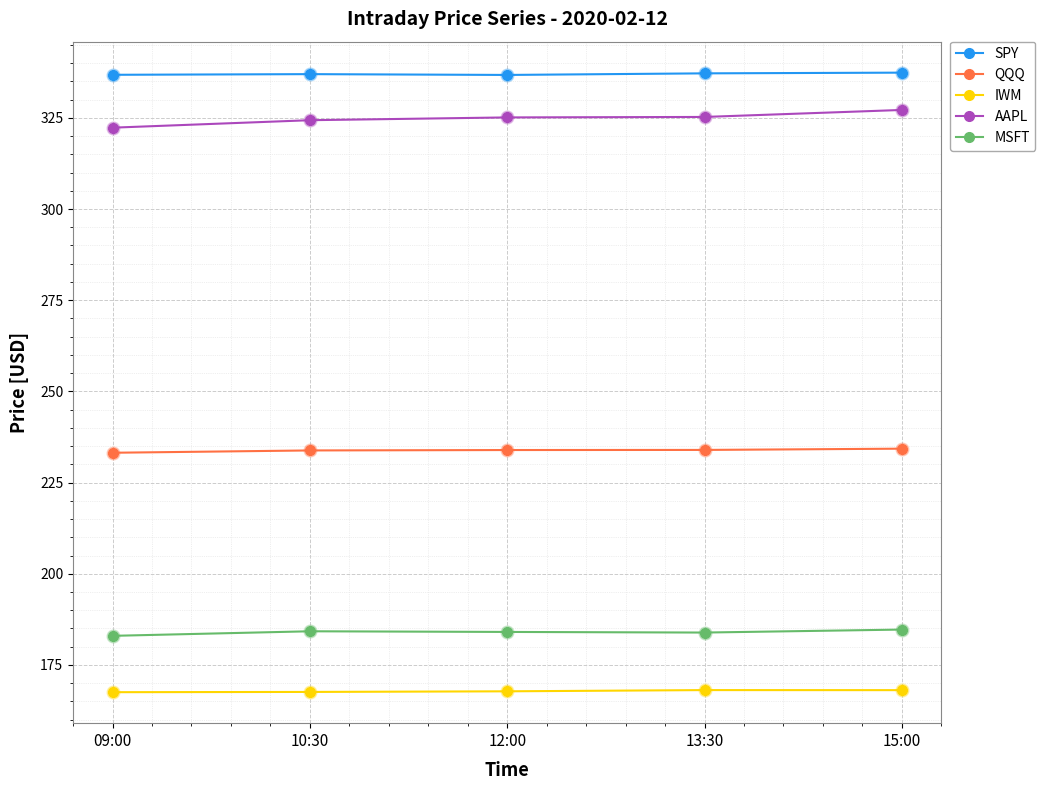

What are all the series names shown in the legend?

SPY, QQQ, IWM, AAPL, MSFT